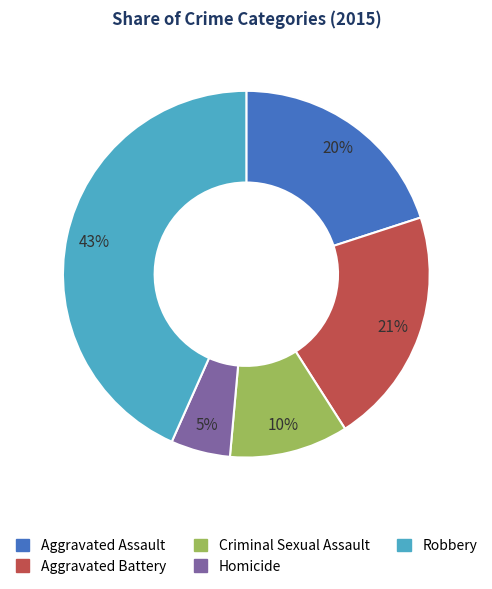

Rank the categories by value from lowest to highest.

Homicide, Criminal Sexual Assault, Aggravated Assault, Aggravated Battery, Robbery